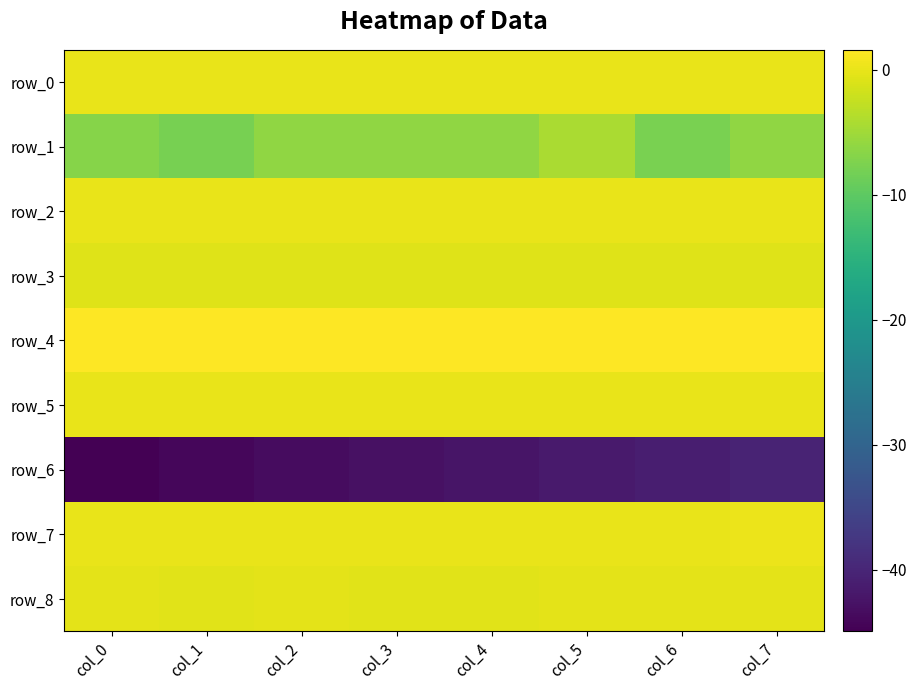

At which label does row_1 reach its peak?

col_5